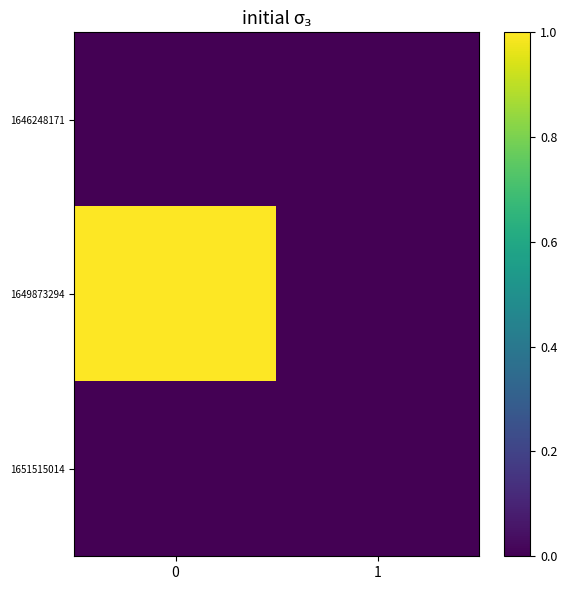

Which series has the largest range (max minus min)?

1649873294